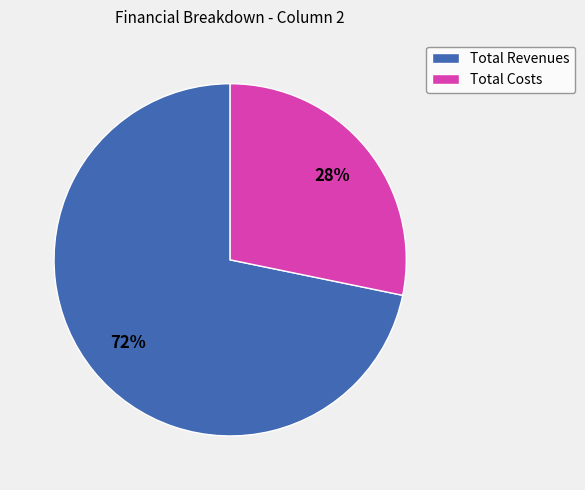

Rank the categories by value from highest to lowest.

Total Revenues, Total Costs